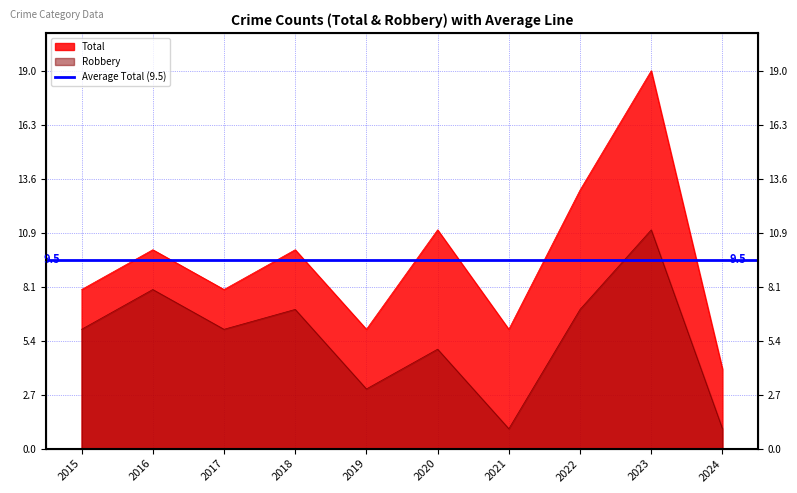

True or false: Total and Robbery intersect in this chart.

False